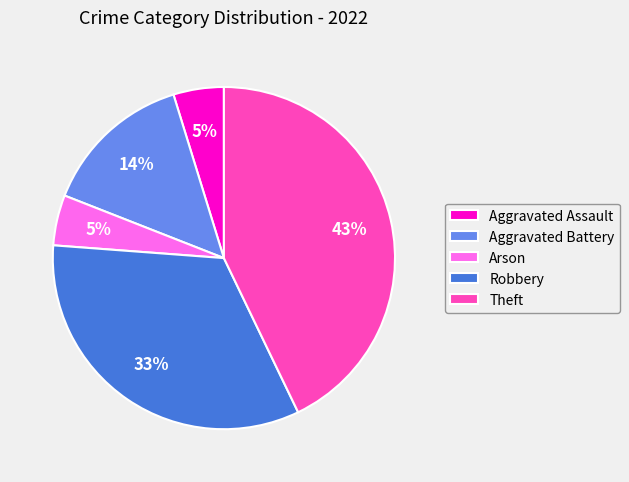

What percentage is the Aggravated Assault slice, to the nearest percent?

5%